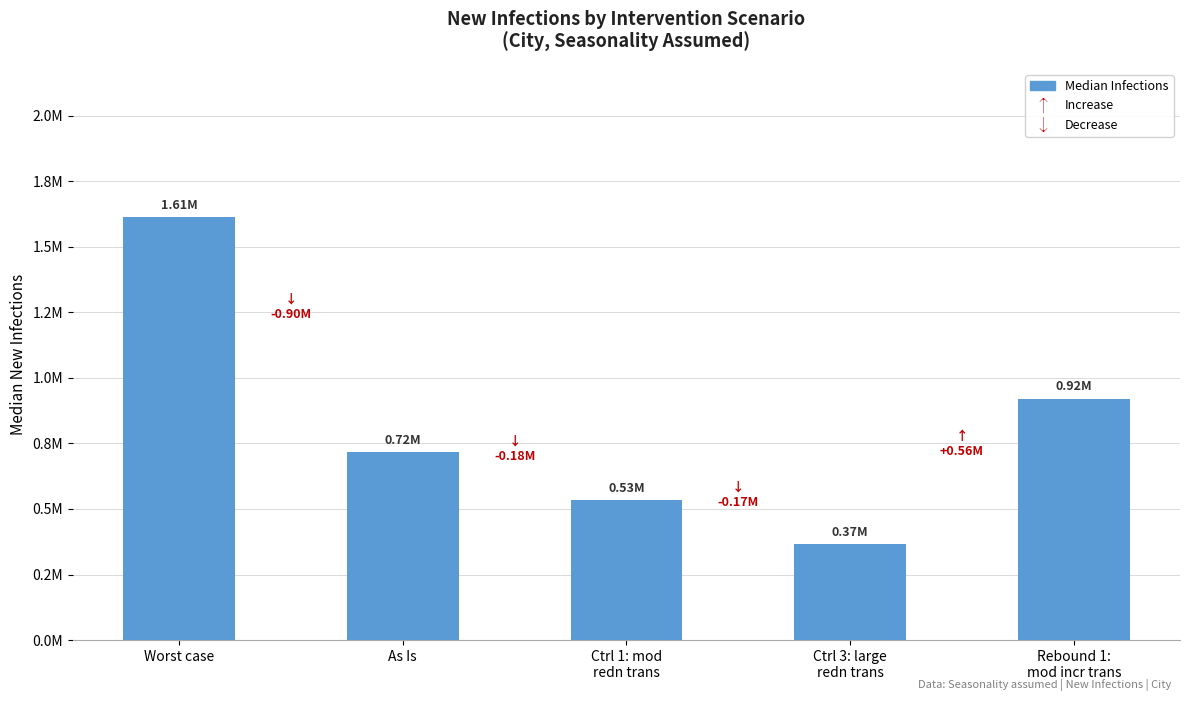

Does the chart contain stacked bars?

No